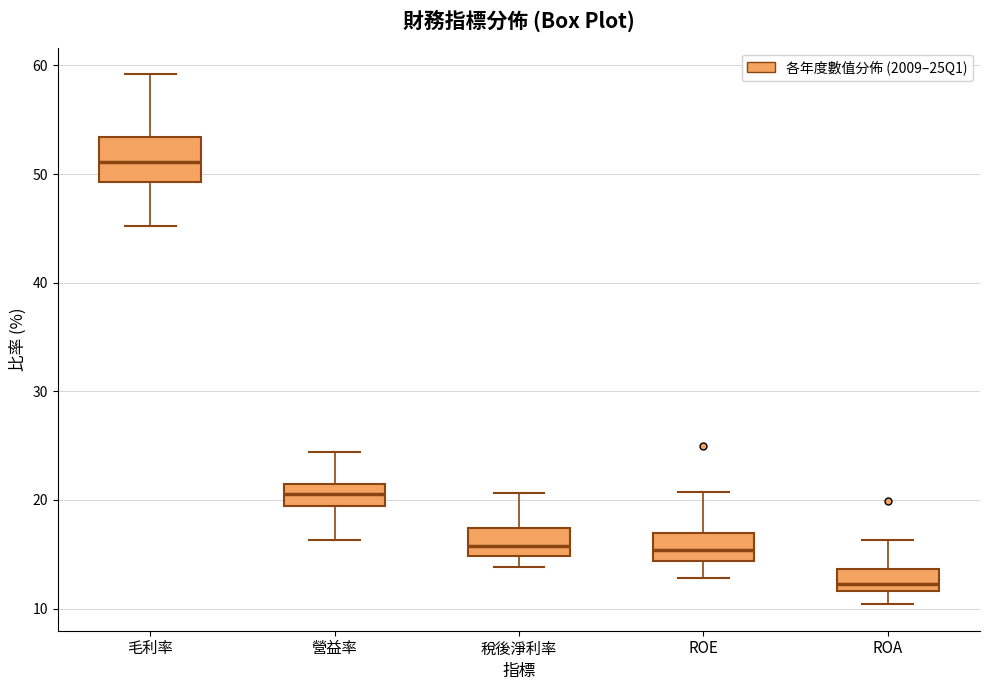

Where is the upper edge of the box for ROA on the y-axis? The values are not printed on the chart, so give them approximately, as read against the axis.

14